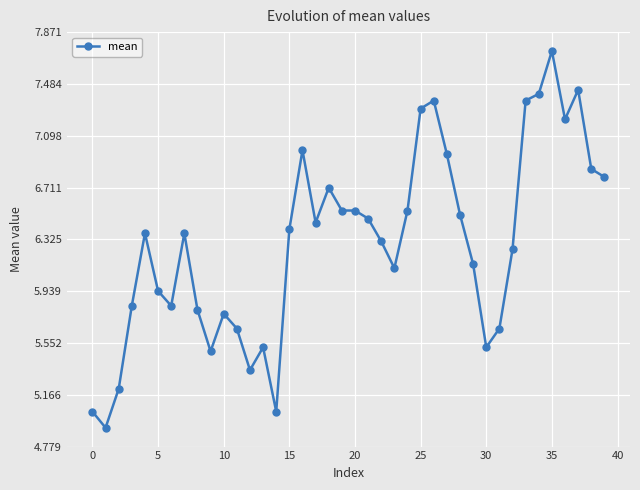

True or false: the data has more than 1 interior local peaks.

True